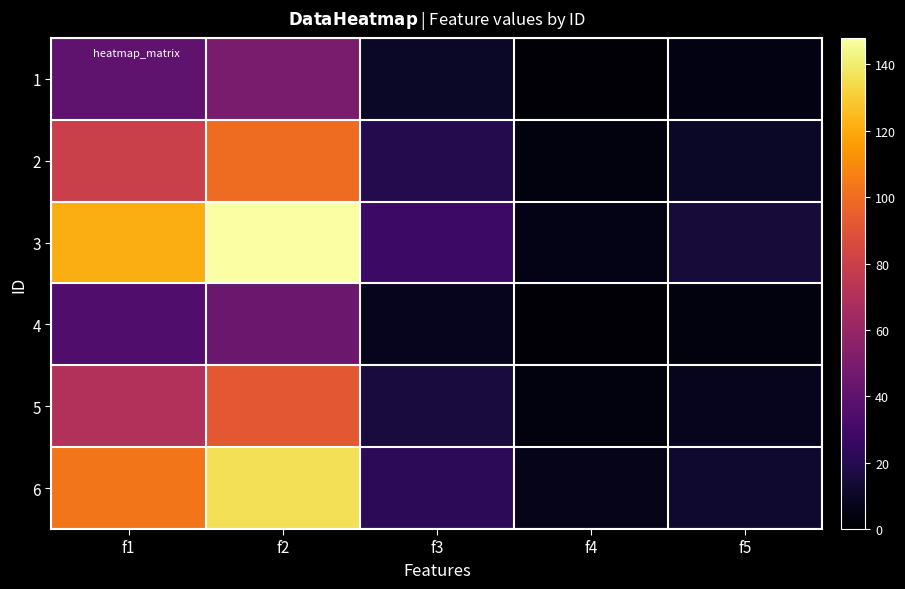

How many distinct data groups are displayed?

6